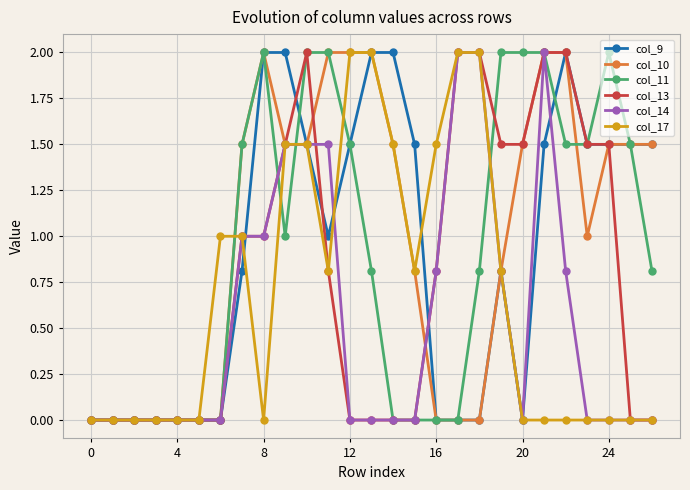

True or false: col_9 has more than 1 points higher than both neighbors.

True